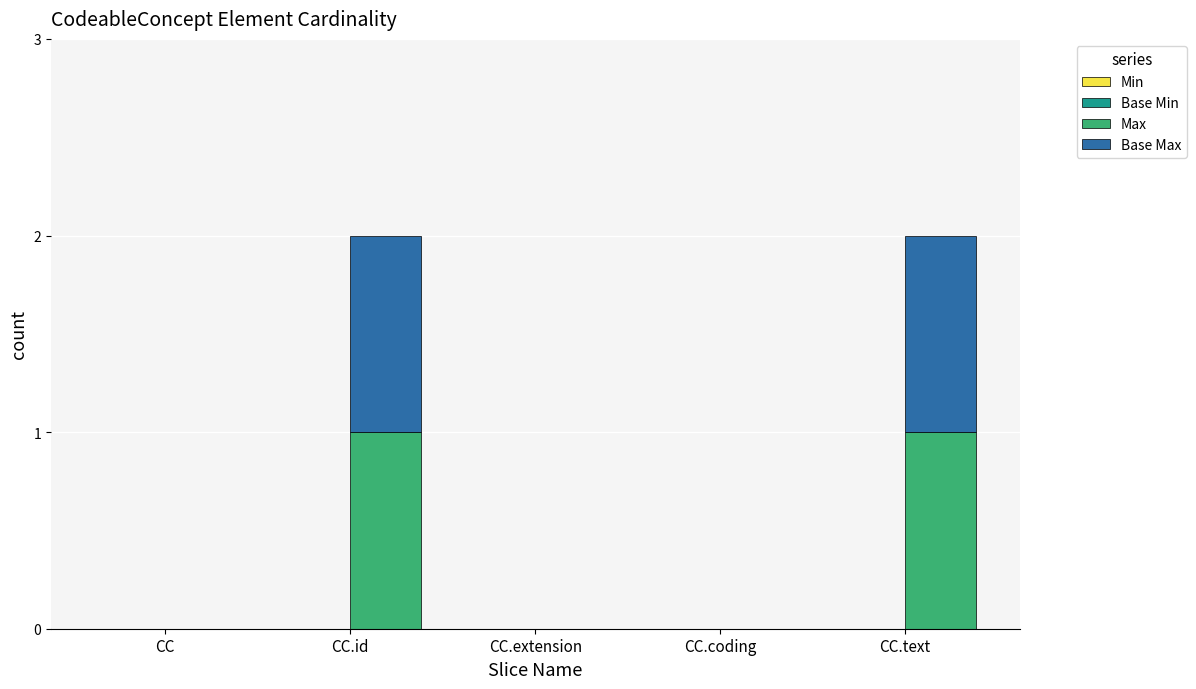

Count the number of categories in the chart.

5